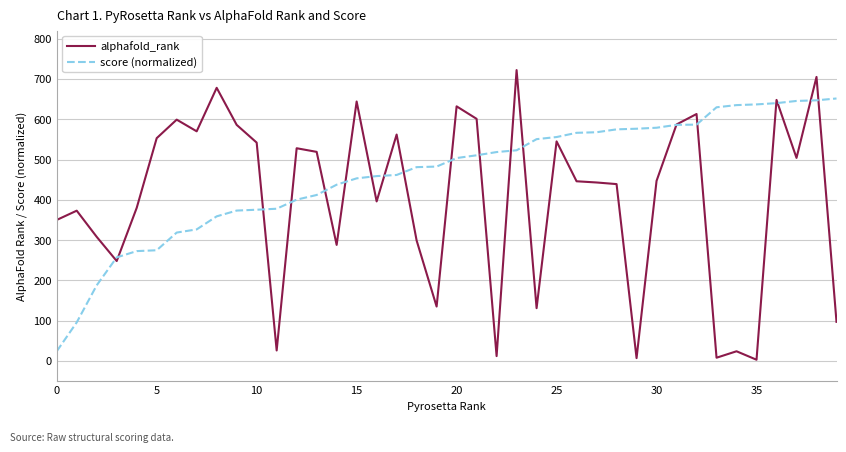

What are all the series names shown in the legend?

alphafold_rank, score (normalized)